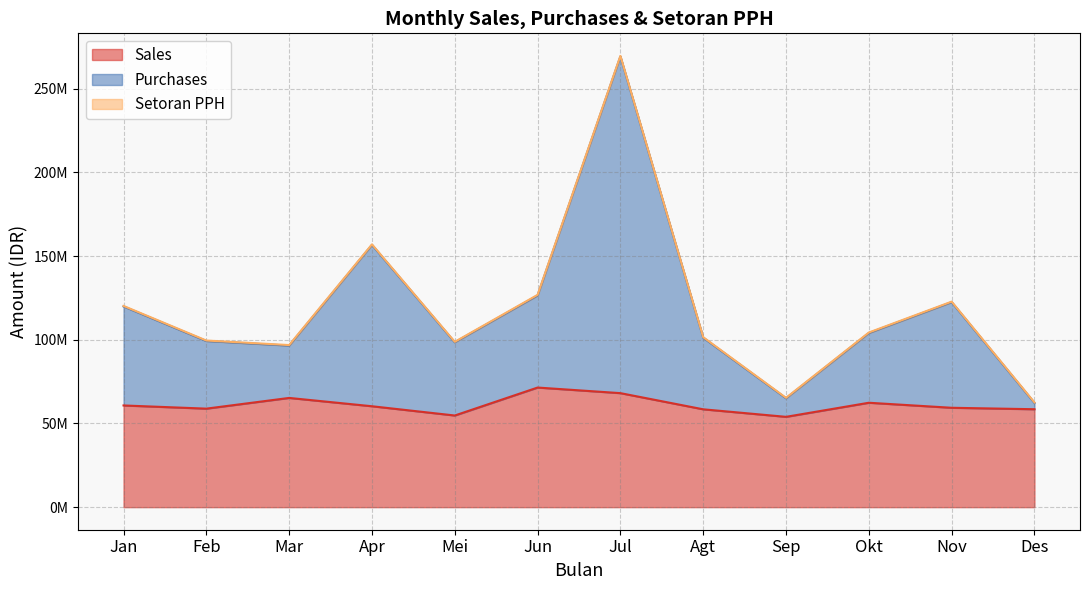

Read the Sales value at Nov.

59367700